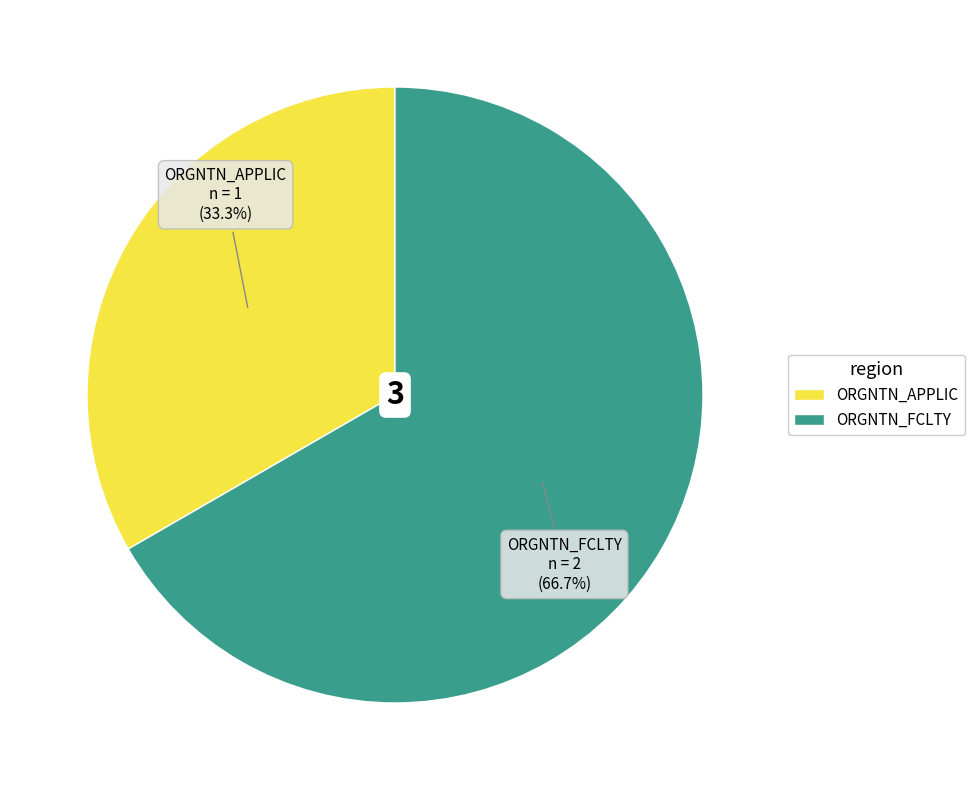

Is it true that ORGNTN_FCLTY is 72% of the pie?

False